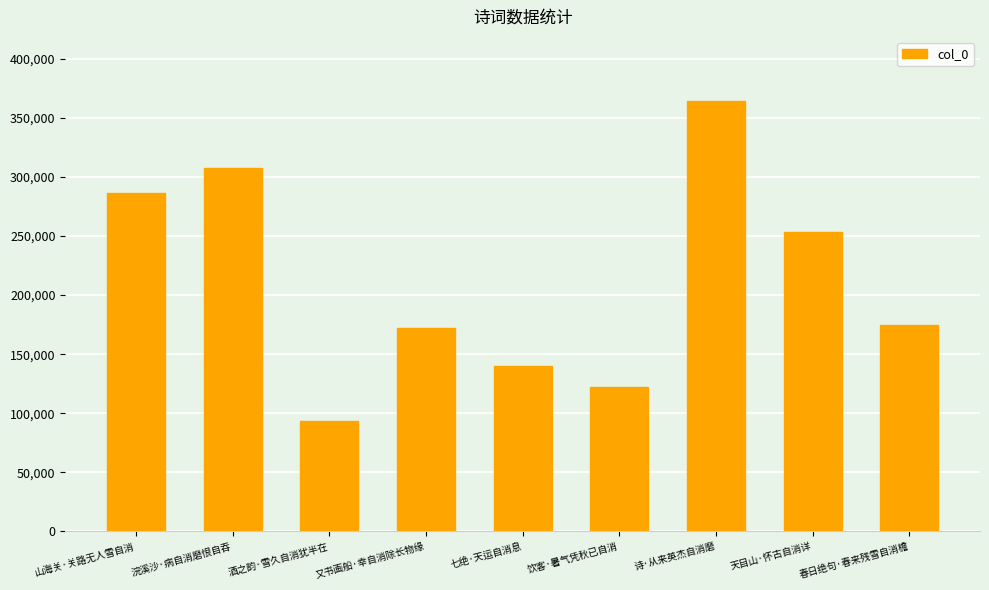

What is the label of the 3rd bar from the right?

诗·从来英杰自消磨